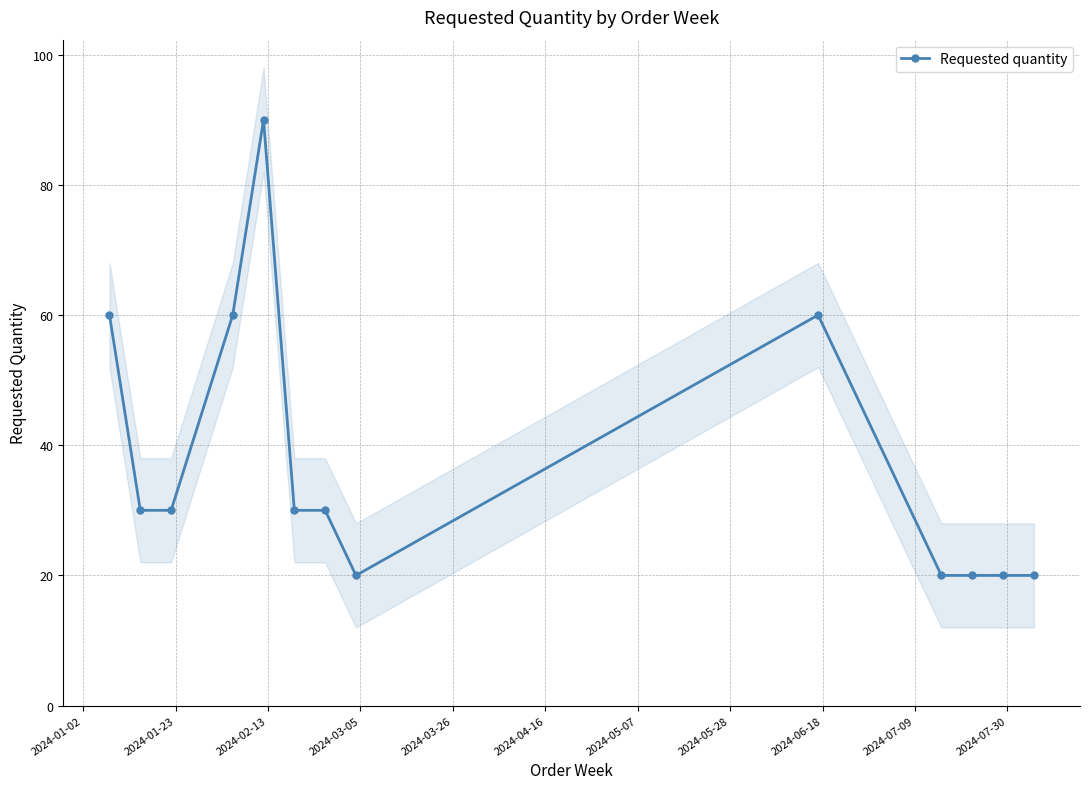

What is the maximum value for Requested quantity?

90